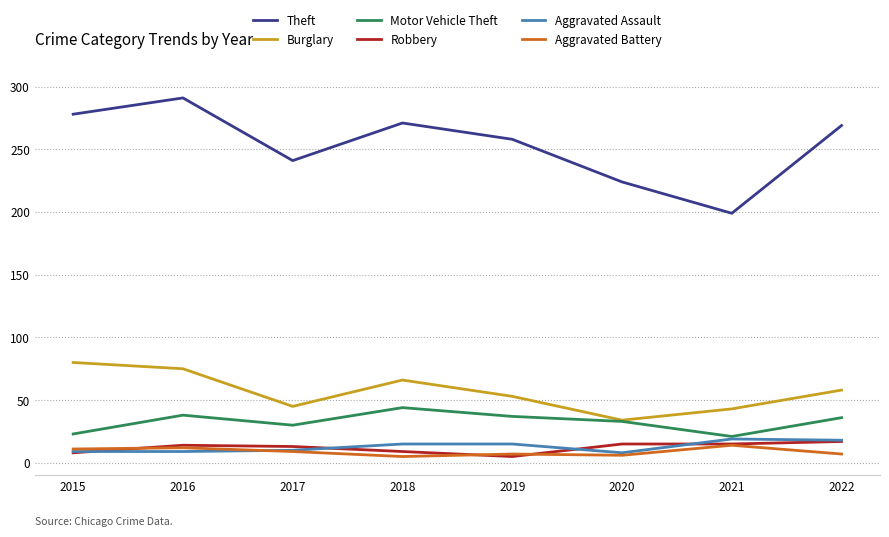

Which series has the largest total across all categories?

Theft